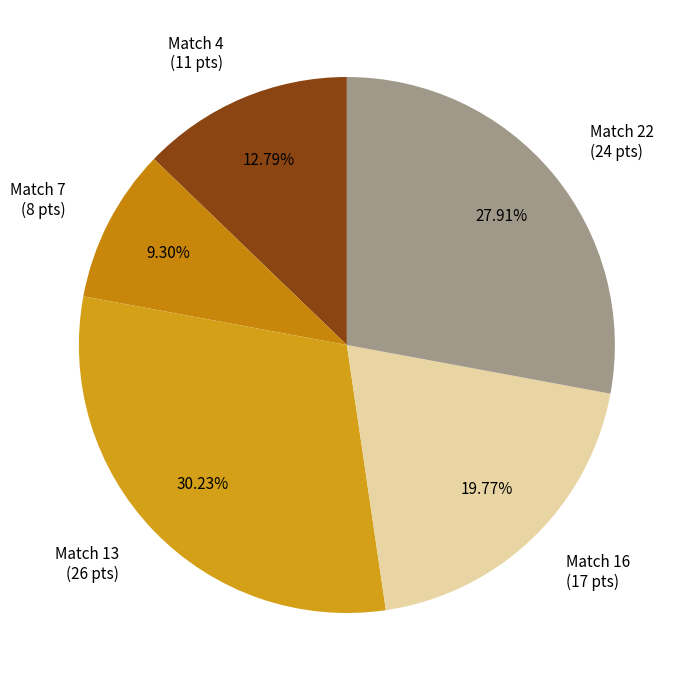

Is there any slice that represents more than half of the pie?

No